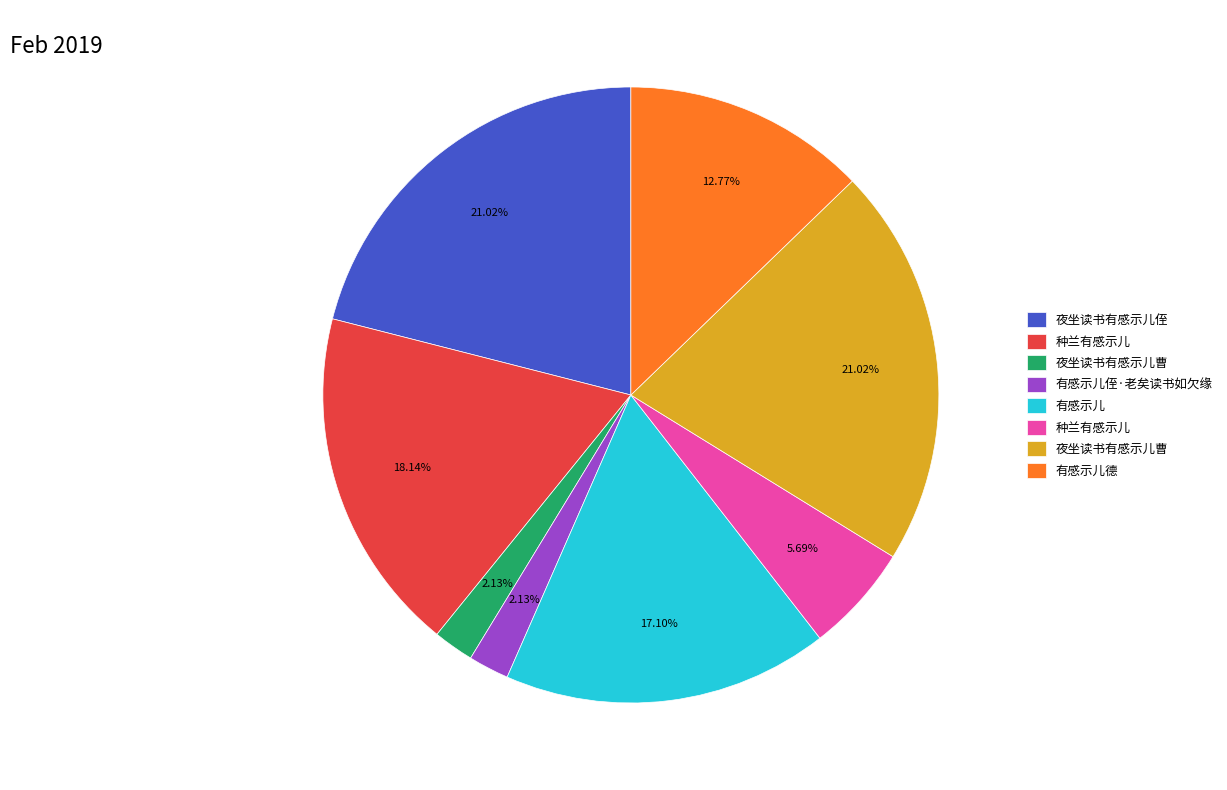

How many slices are in this pie chart?

8